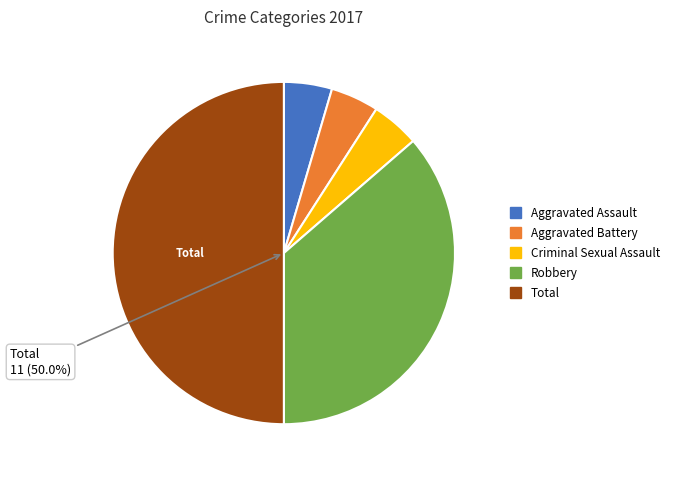

Combined, do Total and Aggravated Battery account for over 50%?

Yes